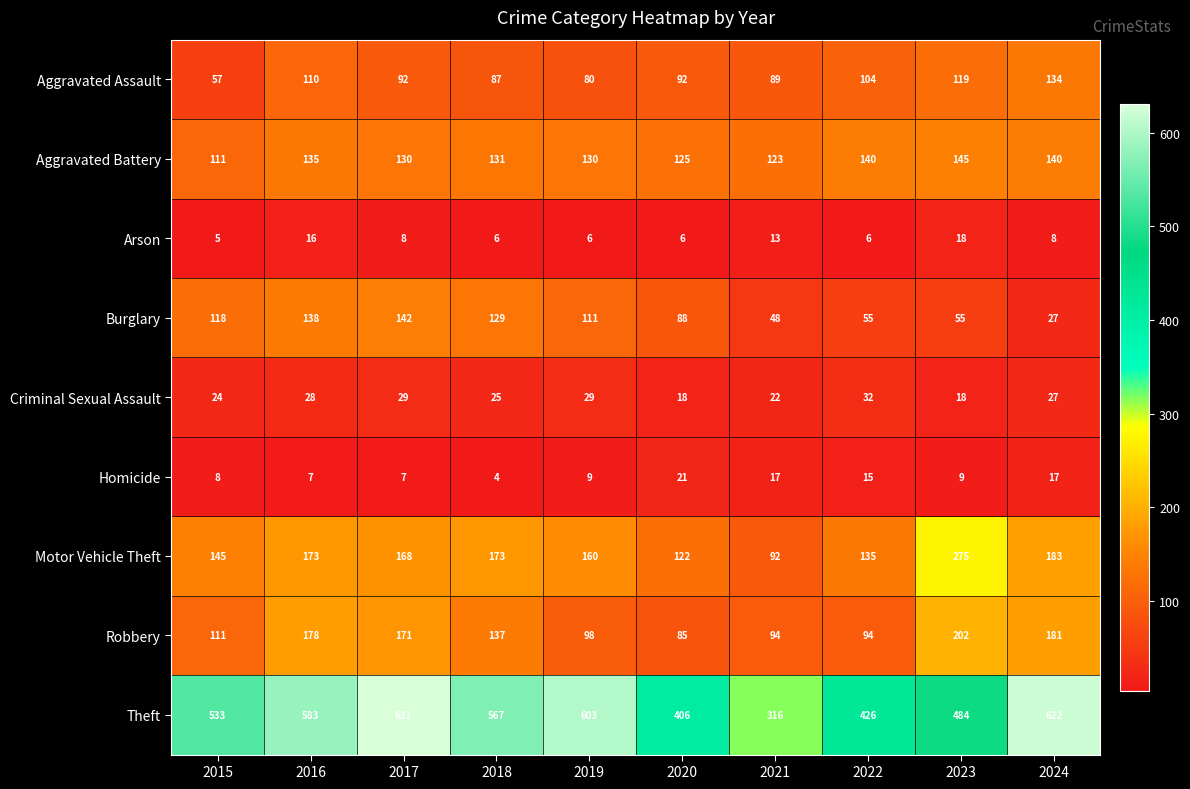

What is the total value across all series at 2016?

1368